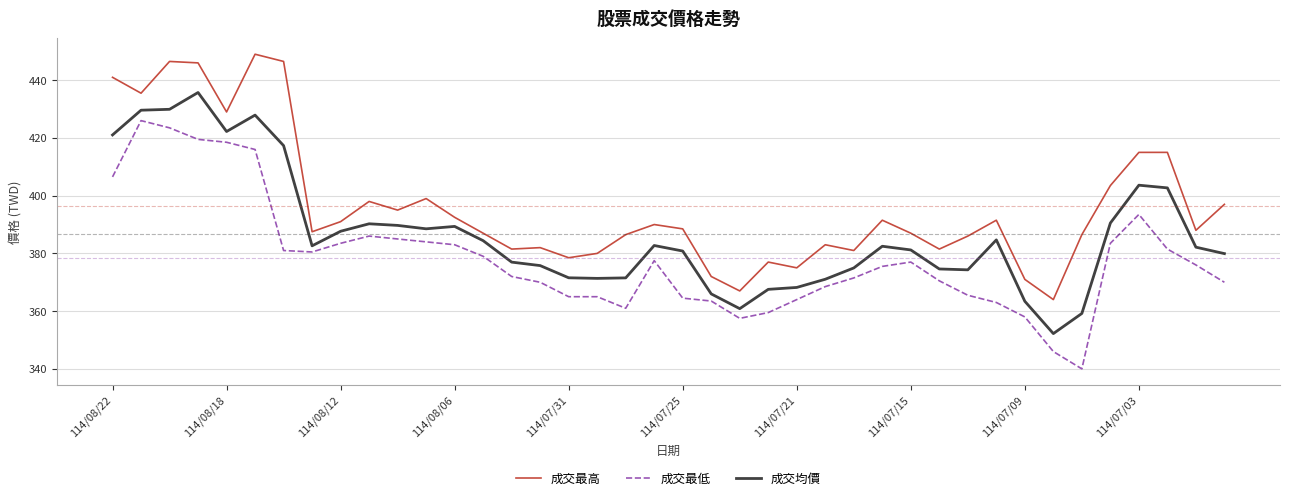

What is the maximum value shown in the chart?

449.0